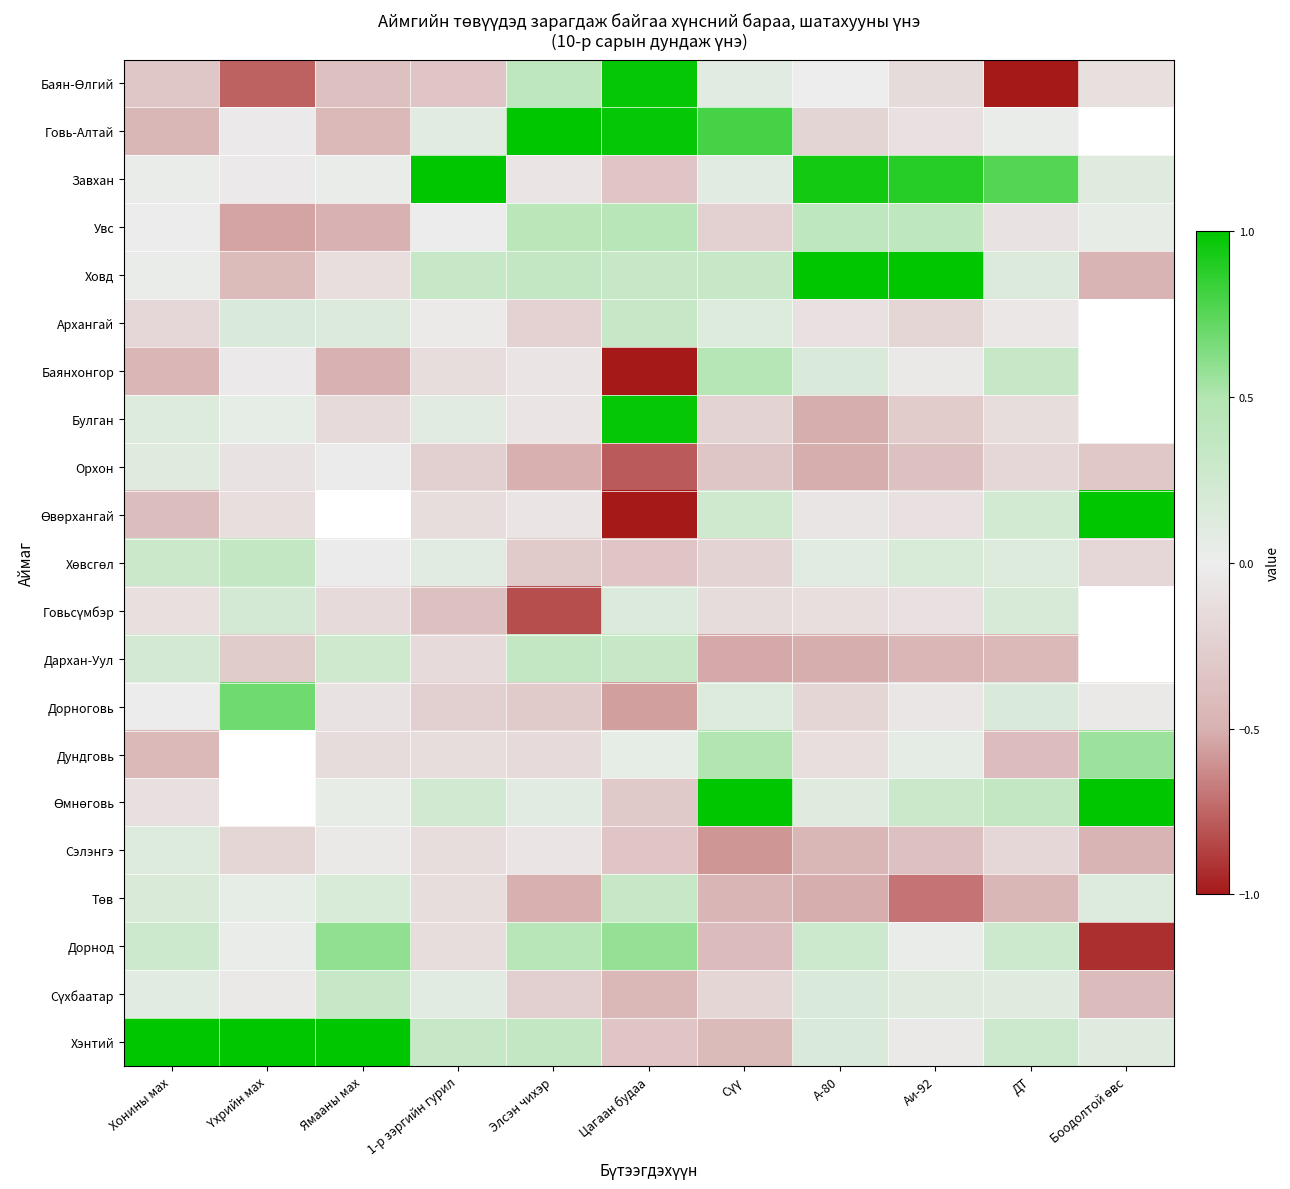

At А-80, list the series in order from largest to smallest.

Ховд, Завхан, Увс, Дорнод, Баянхонгор, Сүхбаатар, Хэнтий, Өмнөговь, Хөвсгөл, Баян-Өлгий, Өвөрхангай, Архангай, Говьсүмбэр, Дундговь, Дорноговь, Говь-Алтай, Сэлэнгэ, Булган, Орхон, Дархан-Уул, Төв